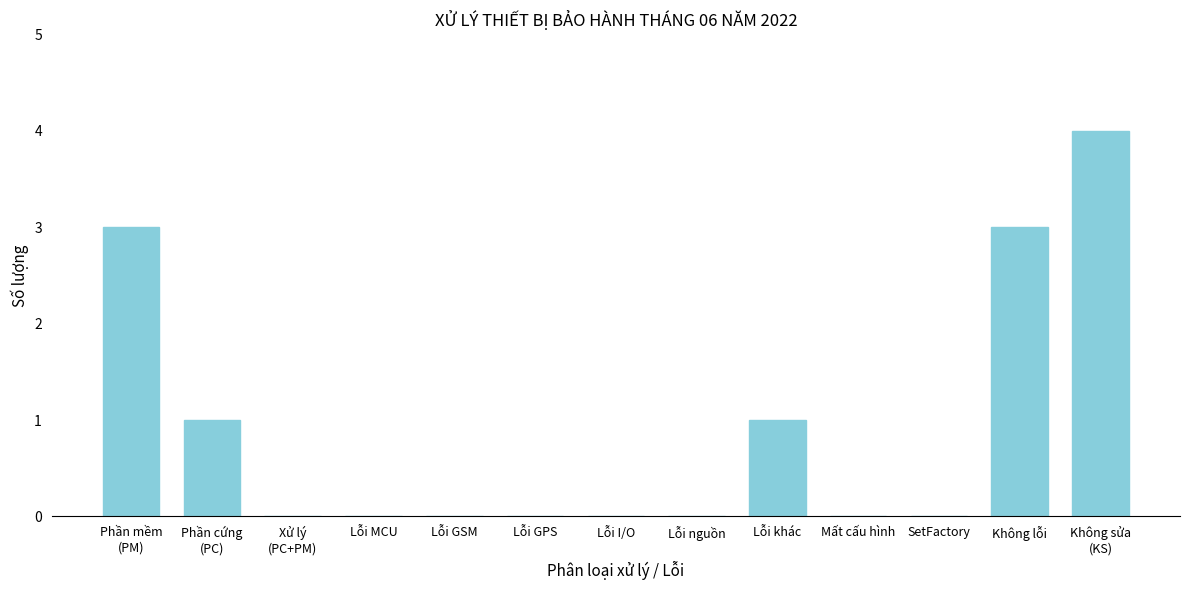

The chart shows a value of 3 at SetFactory. True or false?

False